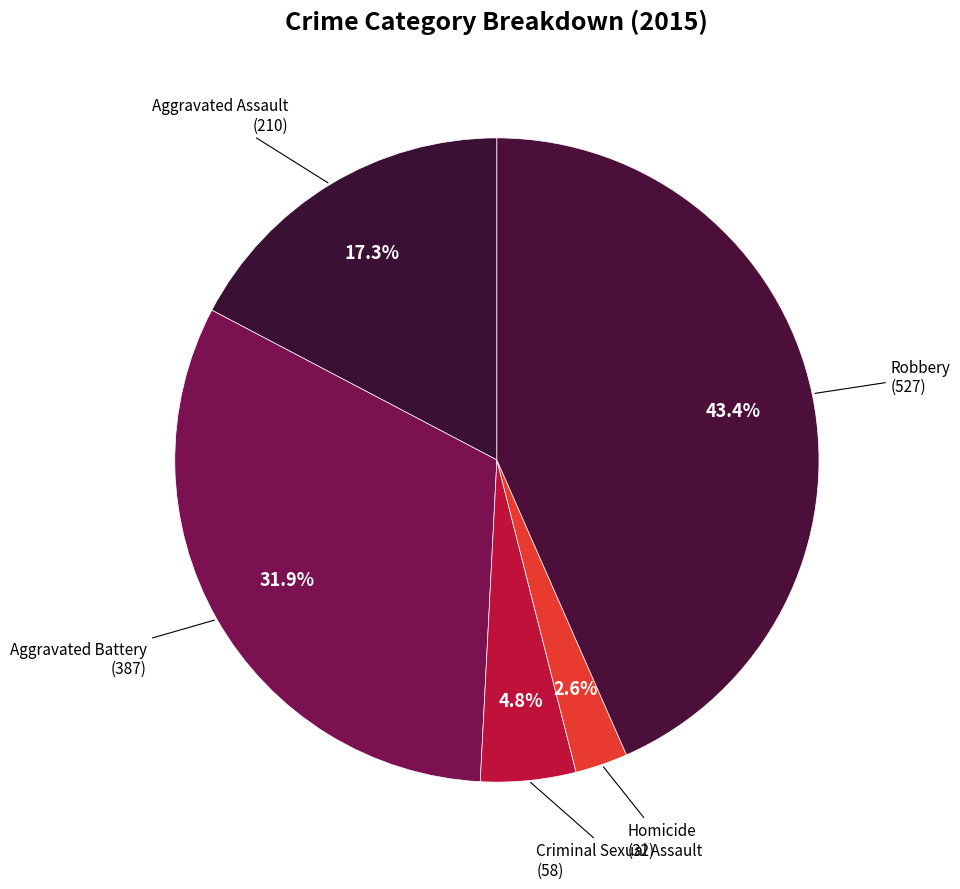

Rank the categories by value from highest to lowest.

Robbery, Aggravated Battery, Aggravated Assault, Criminal Sexual Assault, Homicide